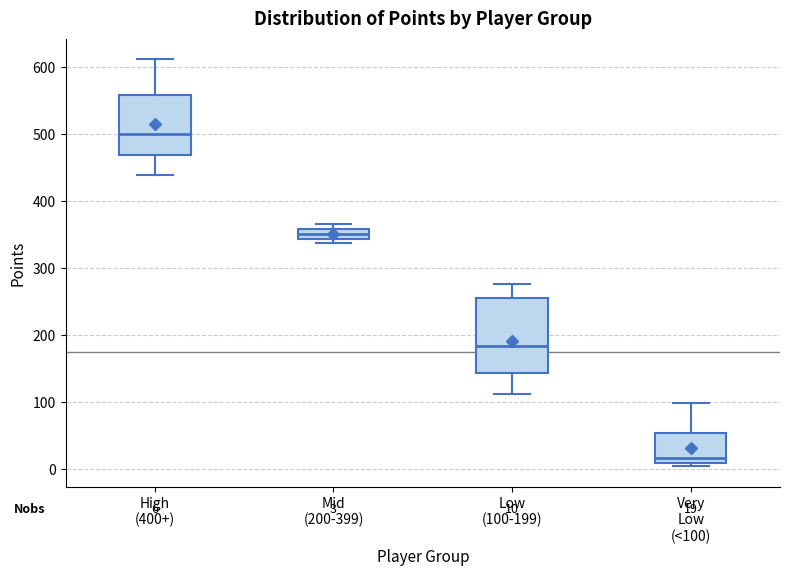

Comparing the boxes themselves (not the whiskers), which one is the tallest?

Low (100-199)